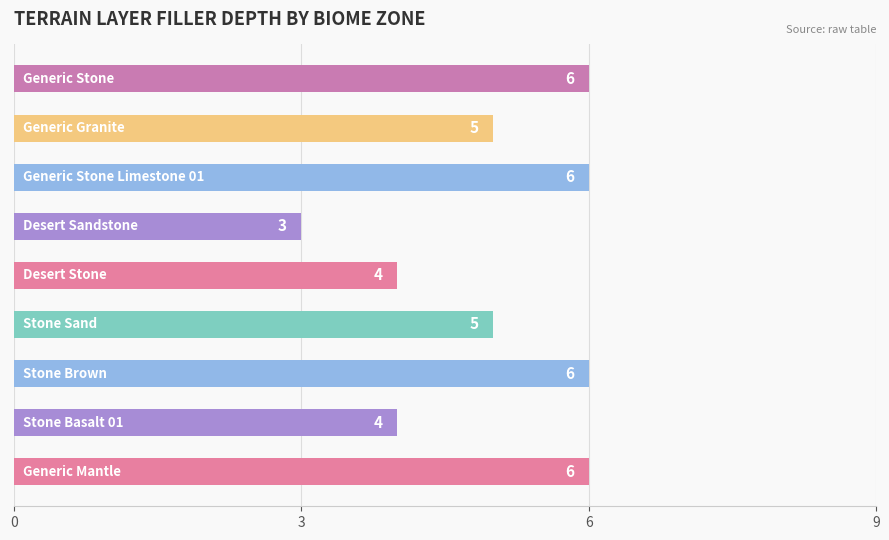

What is the minimum value shown in the chart?

3